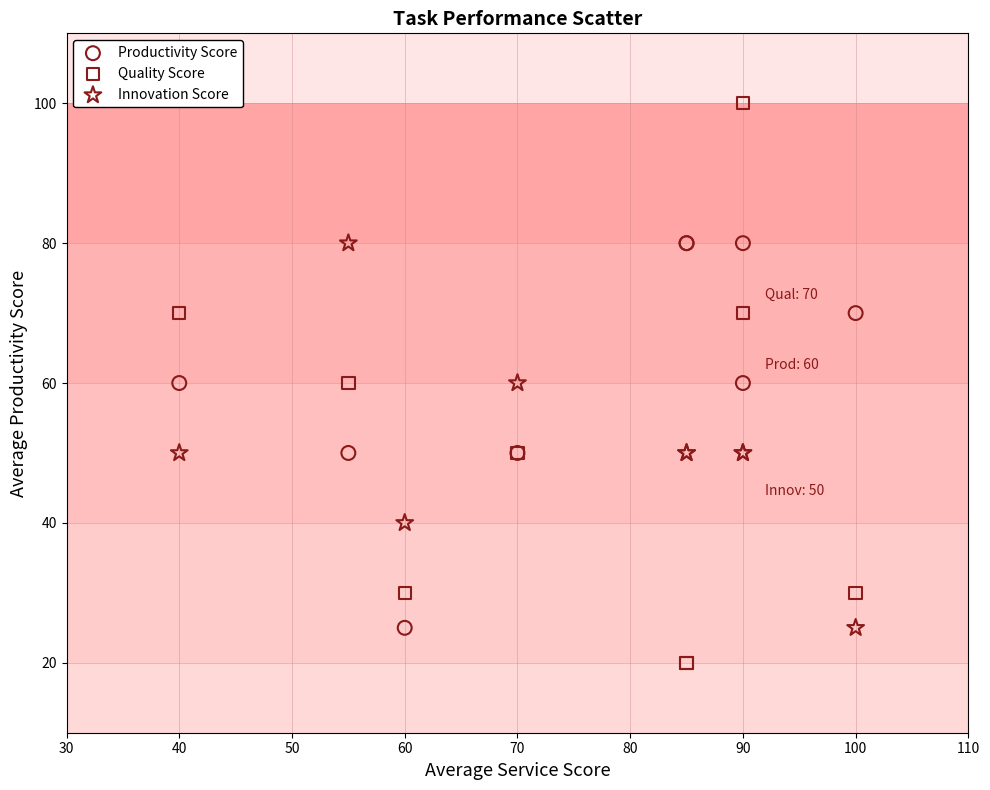

Which series contains the lowest Y value?

Quality Score